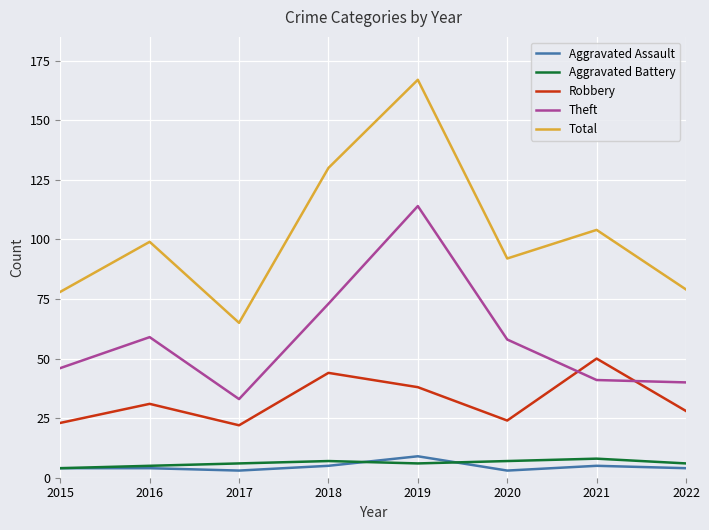

What is the spread (max minus min) of values at 2018?

125